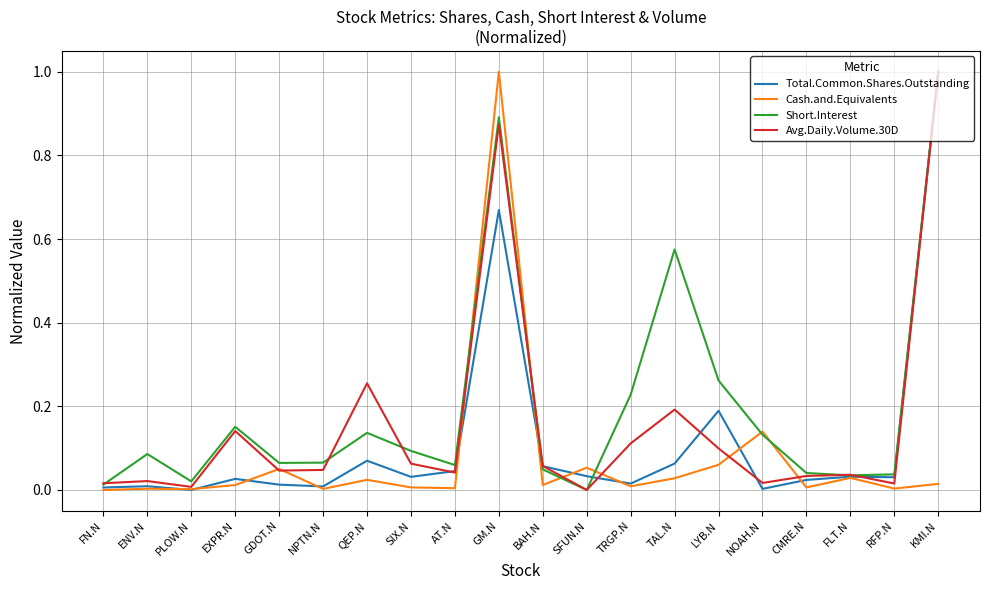

True or false: Avg.Daily.Volume.30D has more than 0 interior local peaks.

True